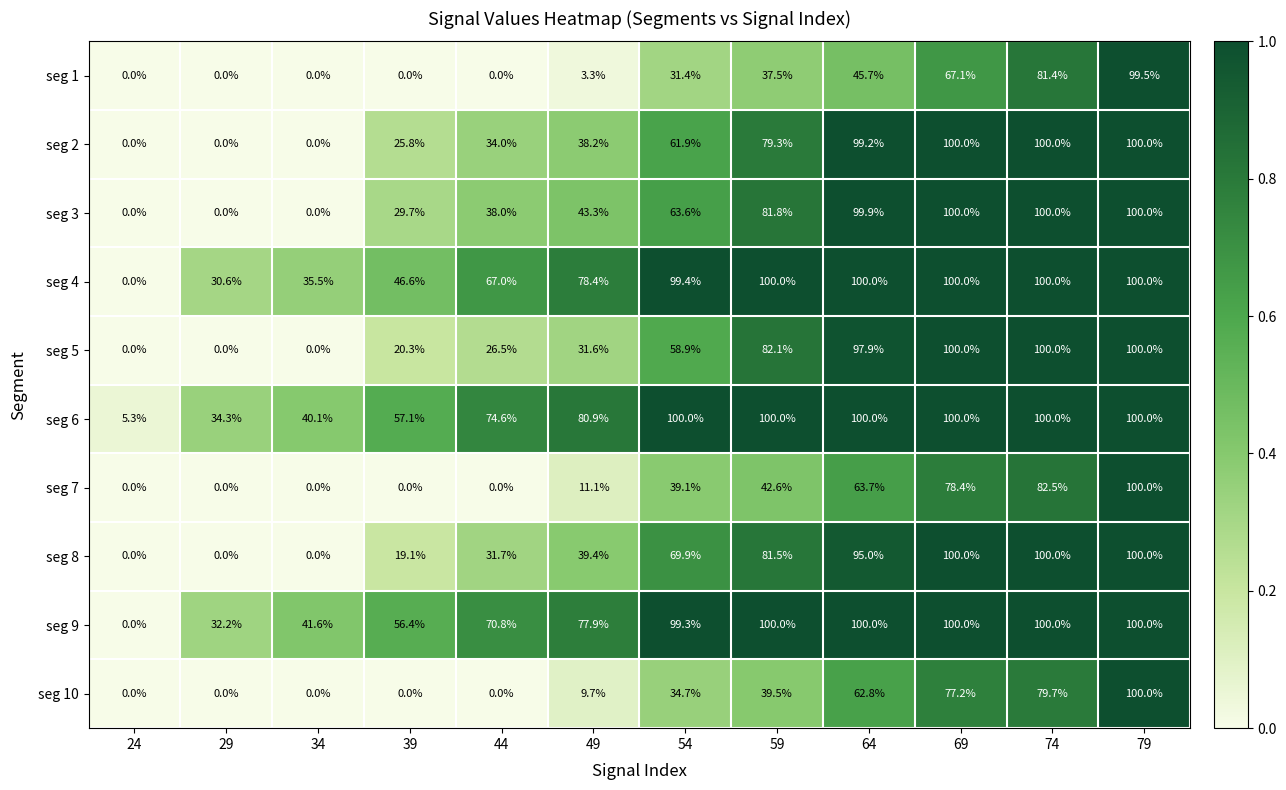

What is the total value across all series at 54?

658.2